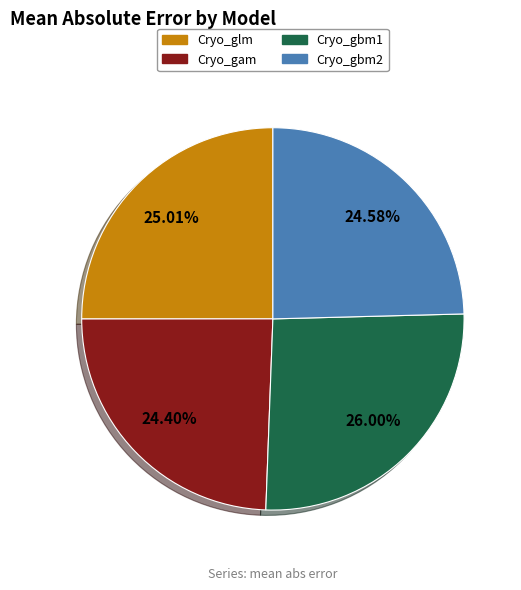

Which slice is the largest?

Cryo_gbm1